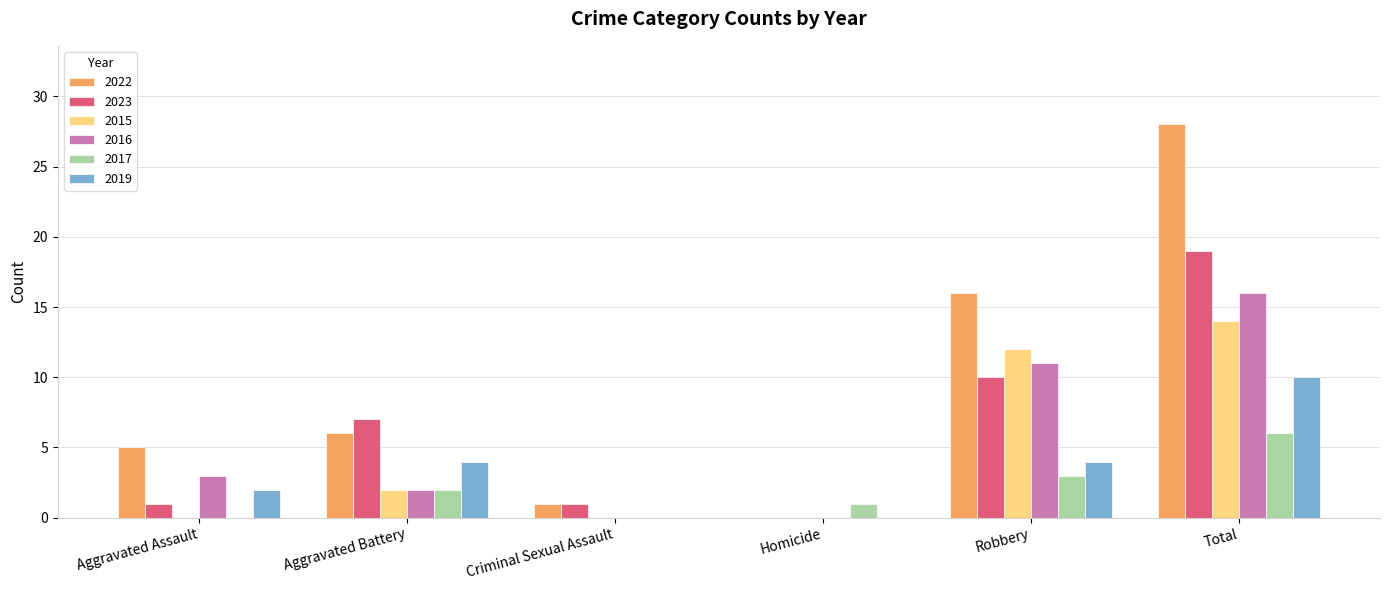

Does the chart contain stacked bars?

No